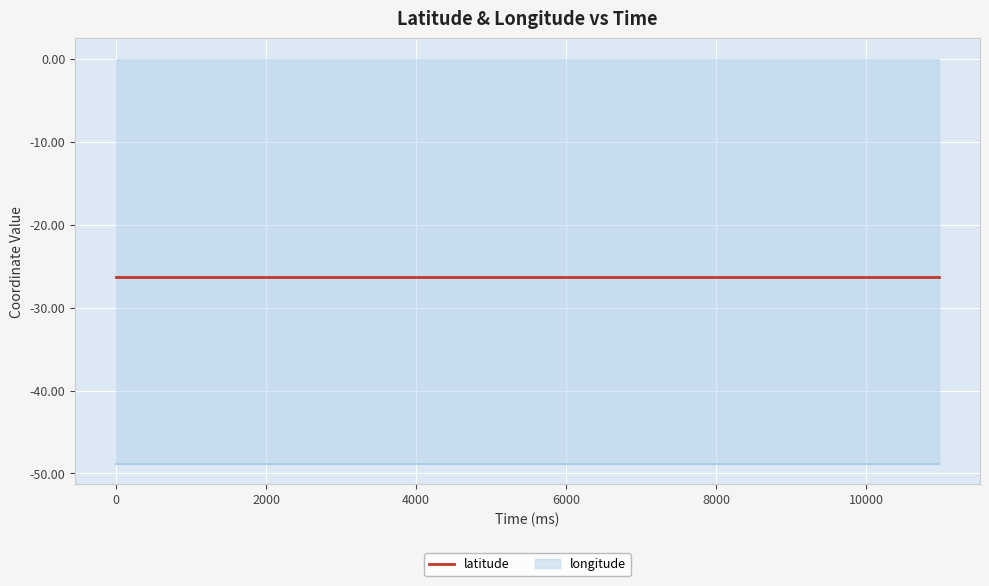

How many data points does each series have?

12